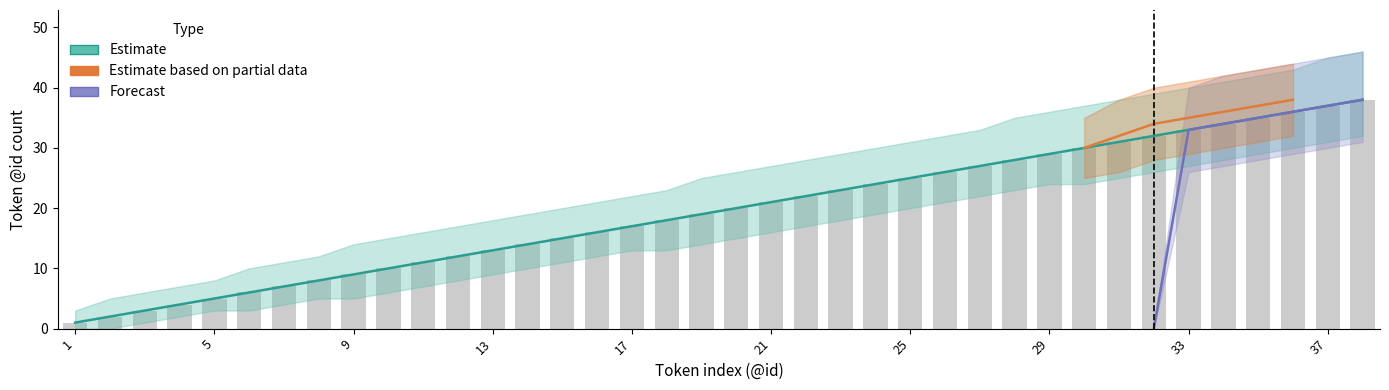

Which series changed the most between 15 and 27?

Estimate